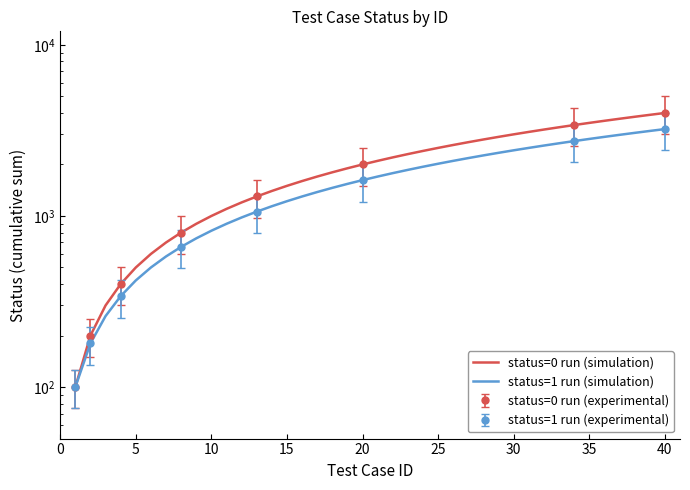

True or false: status=0 run (simulation) and status=1 run (simulation) intersect in this chart.

False